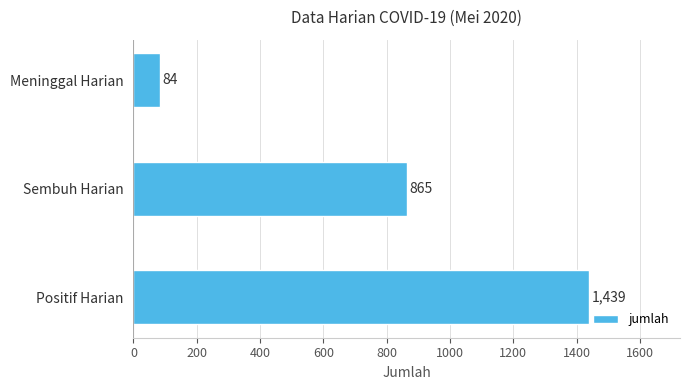

What value does the data have at Meninggal Harian, to the nearest 50?

100